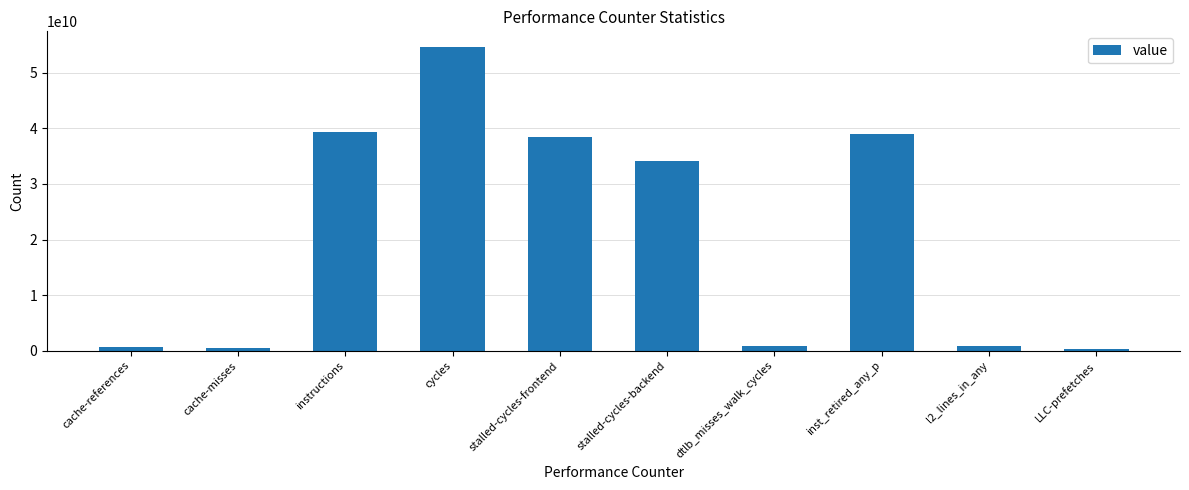

What is the label of the 5th bar from the right?

stalled-cycles-backend